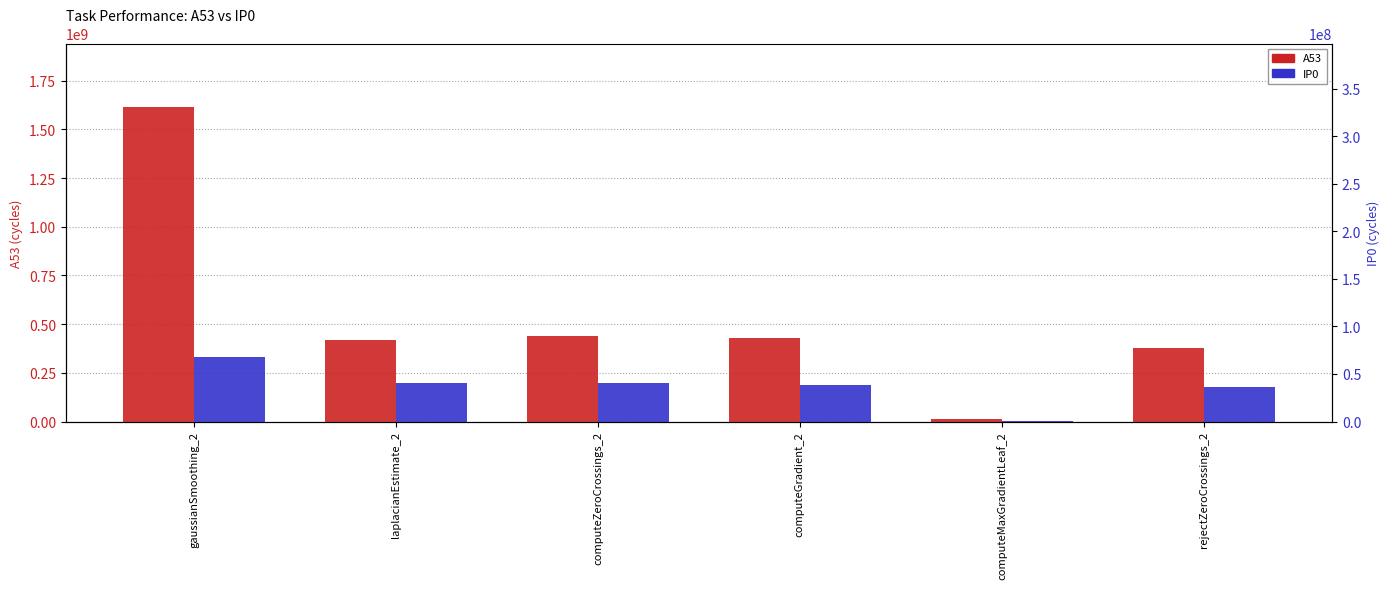

At which label is A53 closest to 815924992?

computeZeroCrossings_2